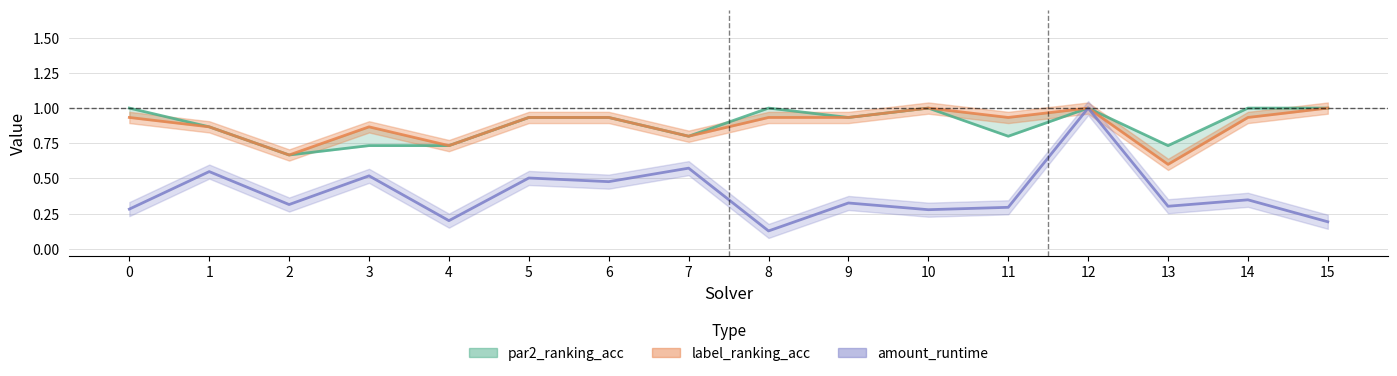

Is this an area chart (filled region under the line)?

No